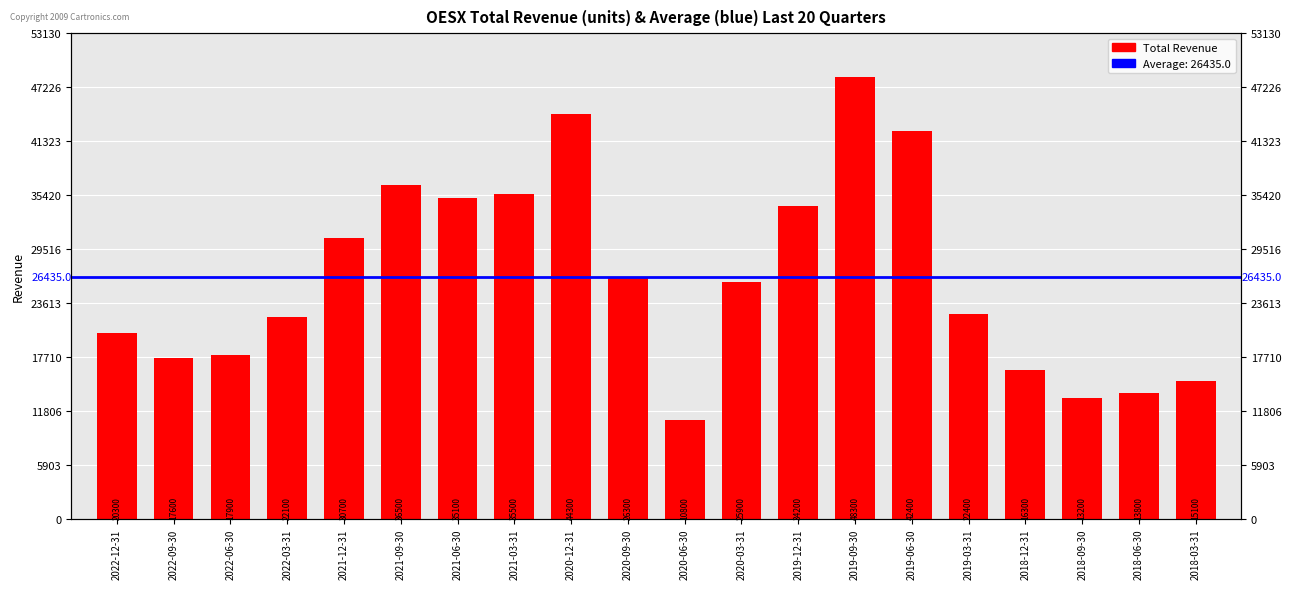

Is it true that the value at 2021-06-30 is 22720?

False